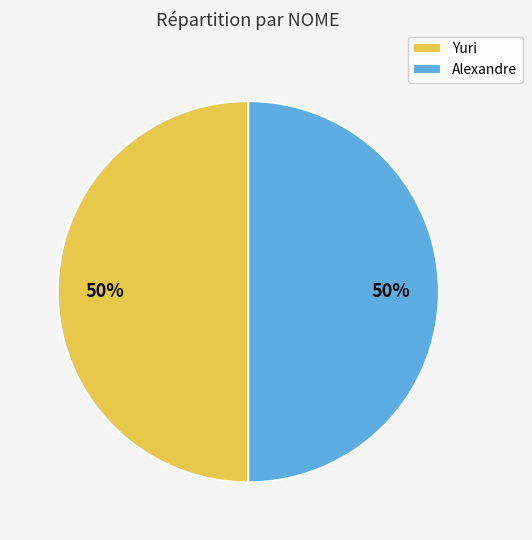

To the nearest percent, what is the combined percentage of Alexandre and Yuri?

100%